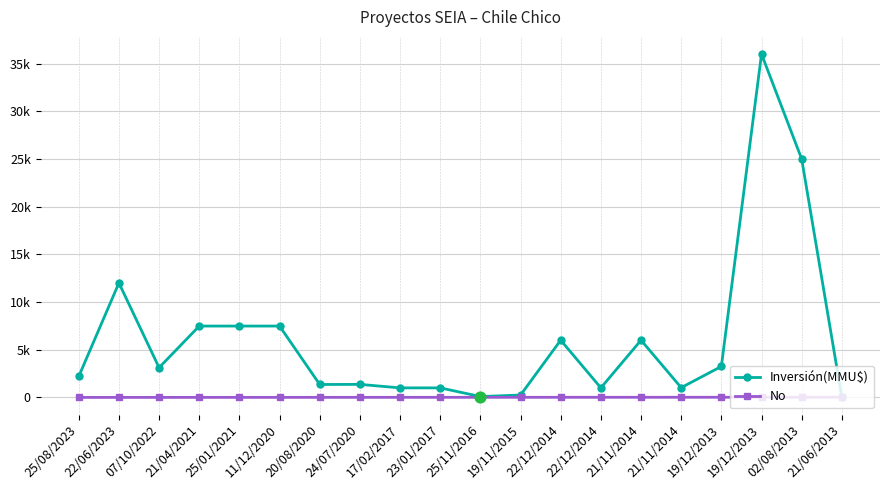

What are all the series names shown in the legend?

Inversión(MMU$), No